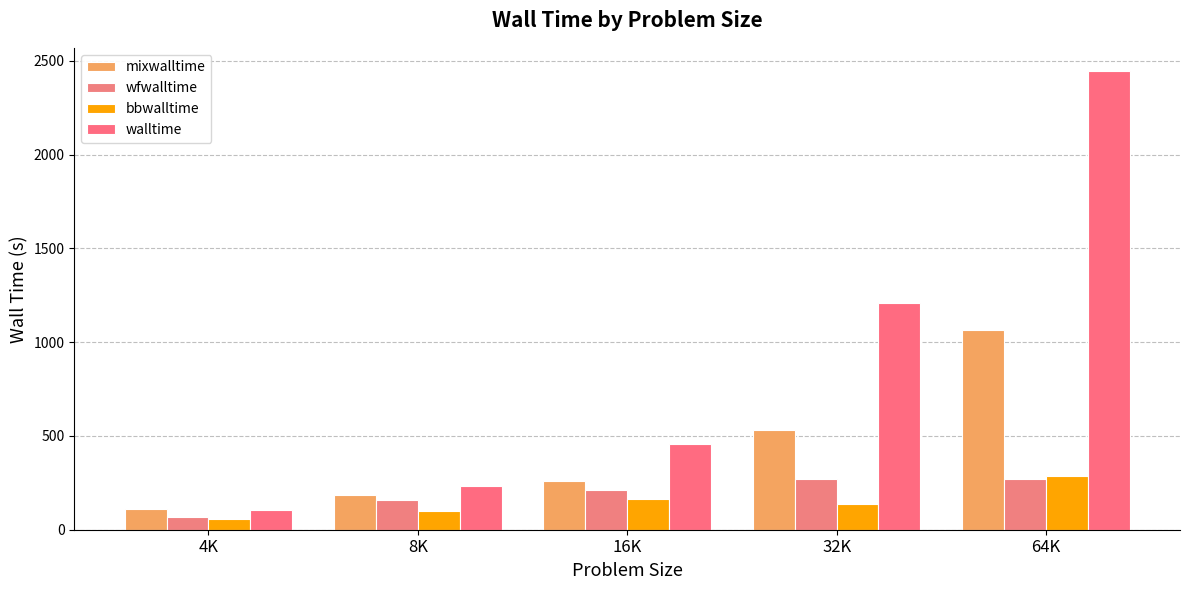

The value of walltime at 32K is 1208.6. True or false?

True